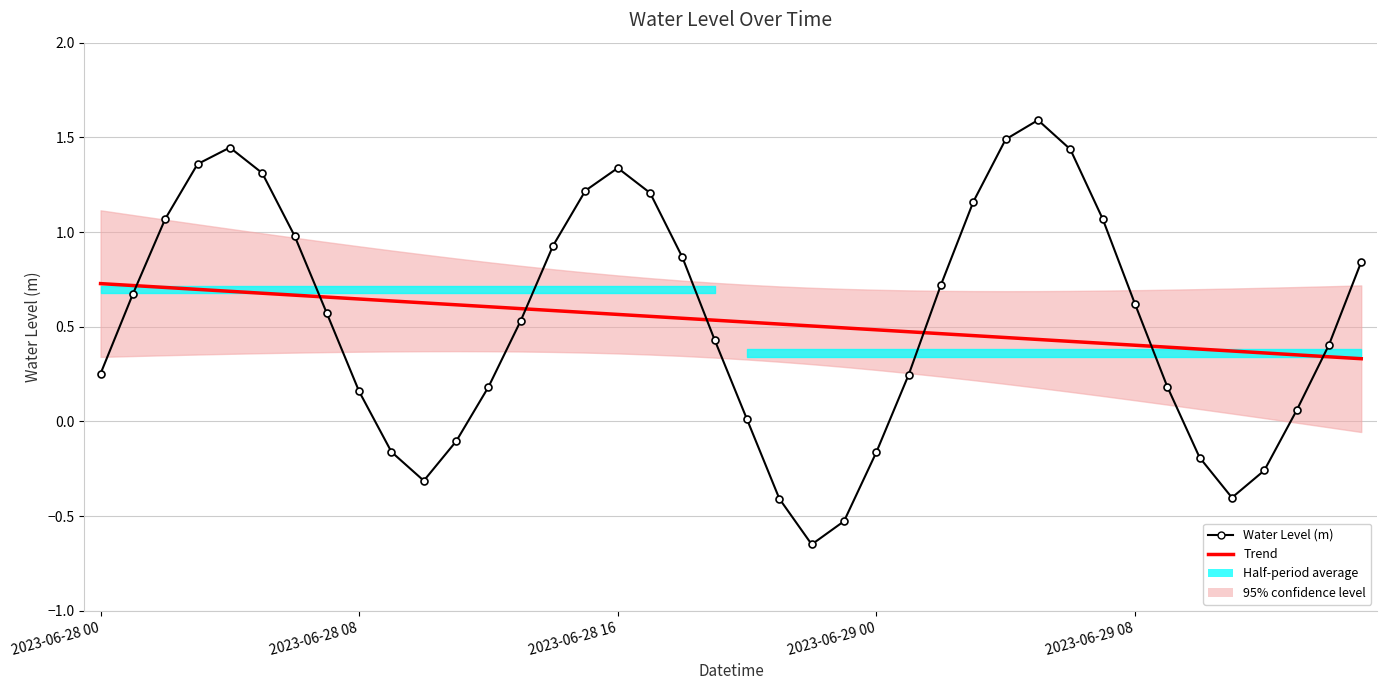

Is it true that Trend equals 0.3 at 38?

True